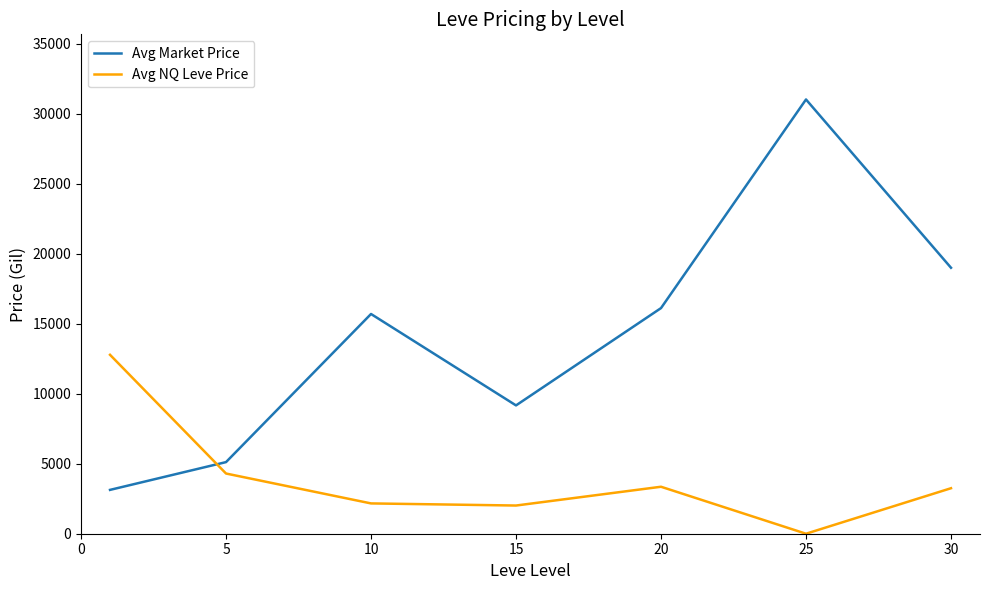

What is the maximum value for Avg NQ Leve Price?

12780.3